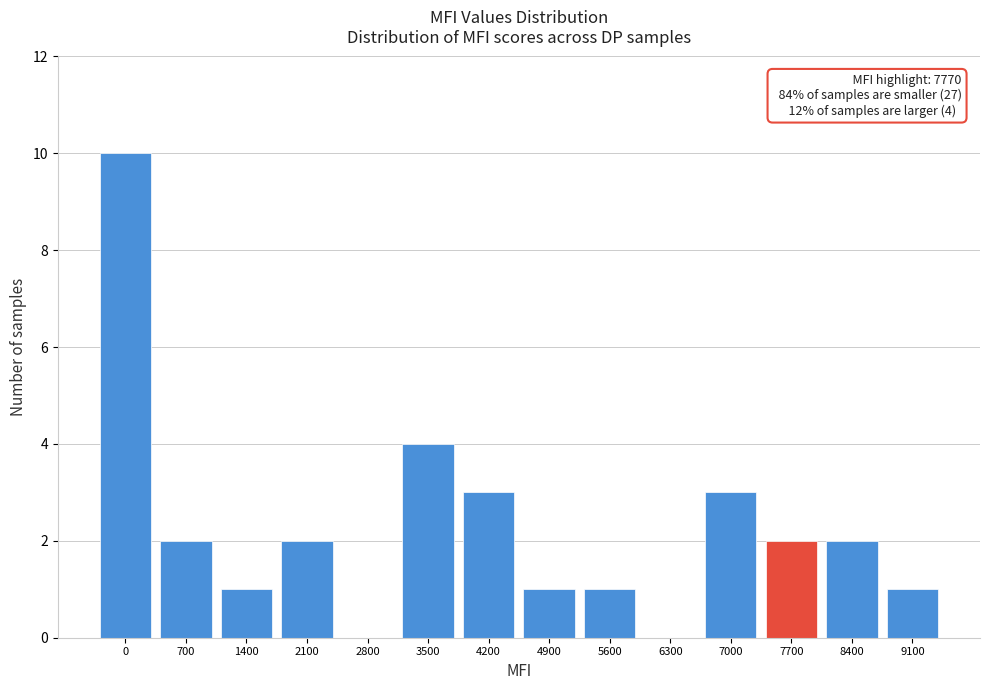

Reading left to right, transcribe all the data shown in this chart.

0=10	700=2	1400=1	2100=2	2800=0	3500=4	4200=3	4900=1	5600=1	6300=0	7000=3	7700=2	8400=2	9100=1